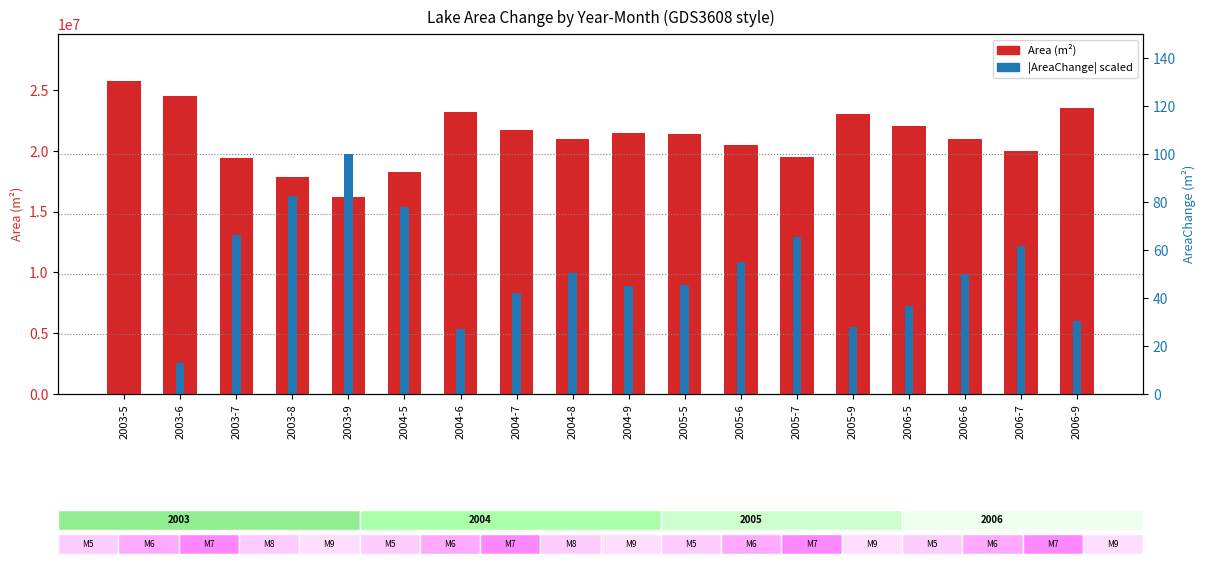

What is the value of the Area (m²) bar at the 17th from the left?

20000000.0